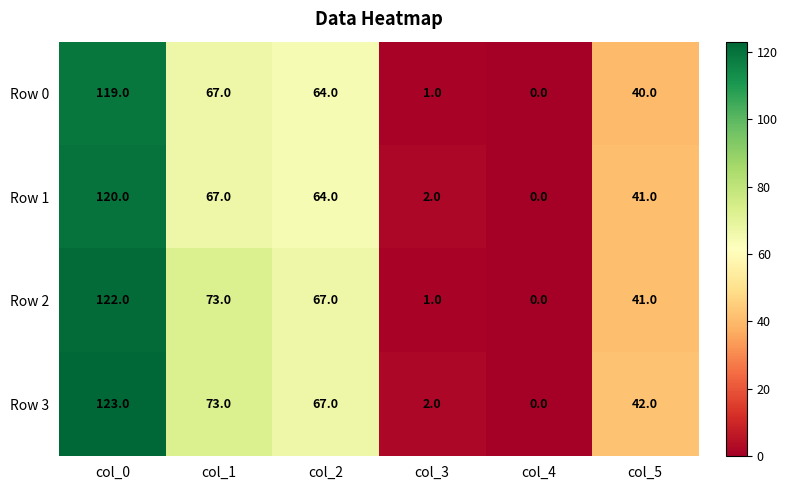

At which label does Row 2 first exceed 67?

col_0